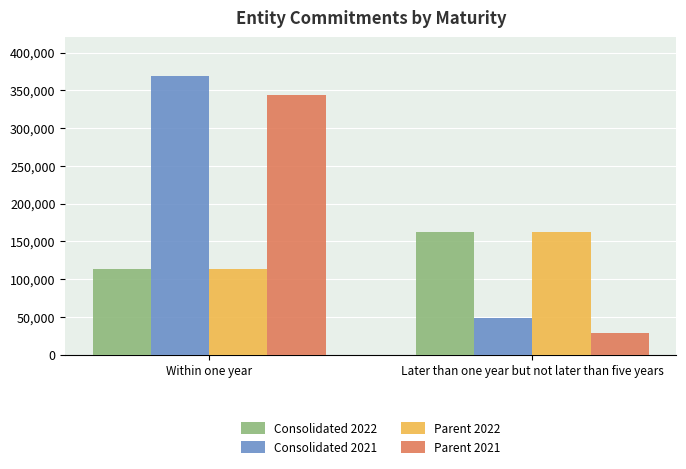

List the labels in order of Consolidated 2021 value, smallest first.

Later than one year but not later than five years, Within one year